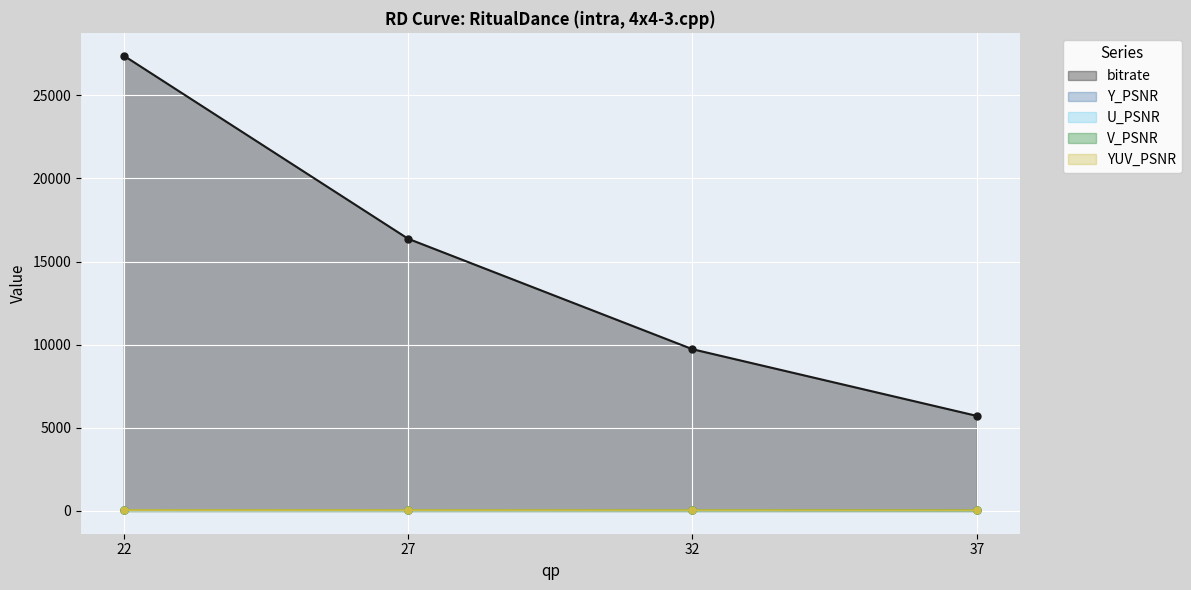

Read the bitrate value at 27.

16374.7